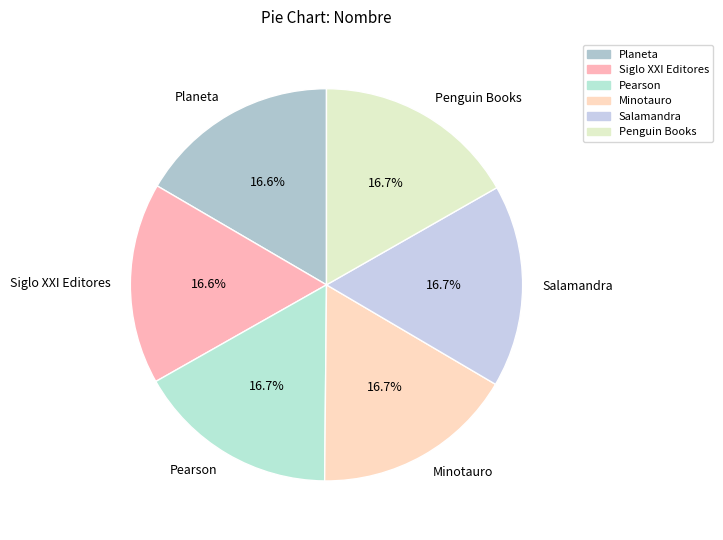

To the nearest percent, what is the combined percentage of Penguin Books and Minotauro?

33%